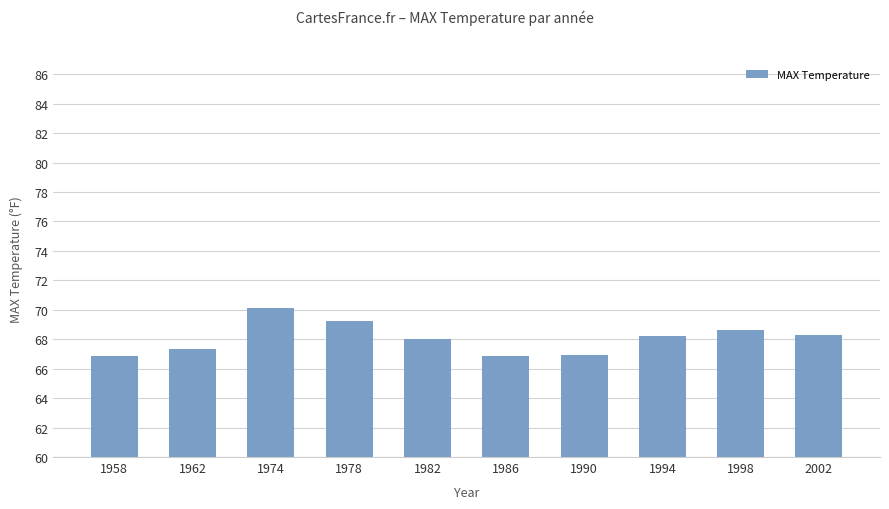

What is the difference between the maximum and minimum values?

3.3